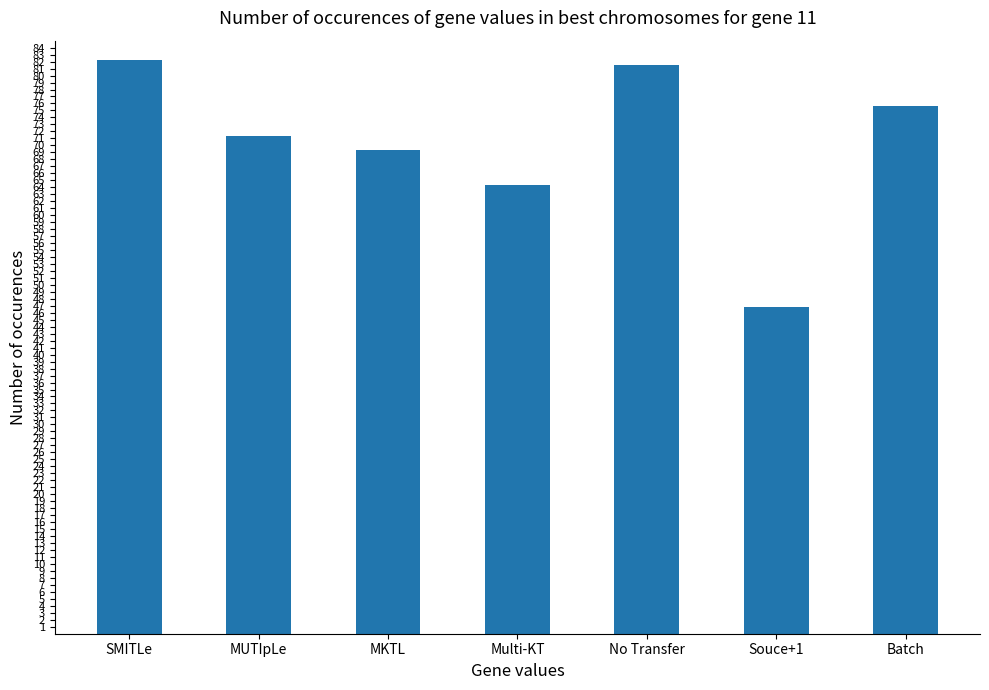

Reading left to right, what are all the values shown in this chart?

SMITLe=82.2	MUTIpLe=71.3	MKTL=69.3	Multi-KT=64.3	No Transfer=81.5	Souce+1=46.9	Batch=75.7